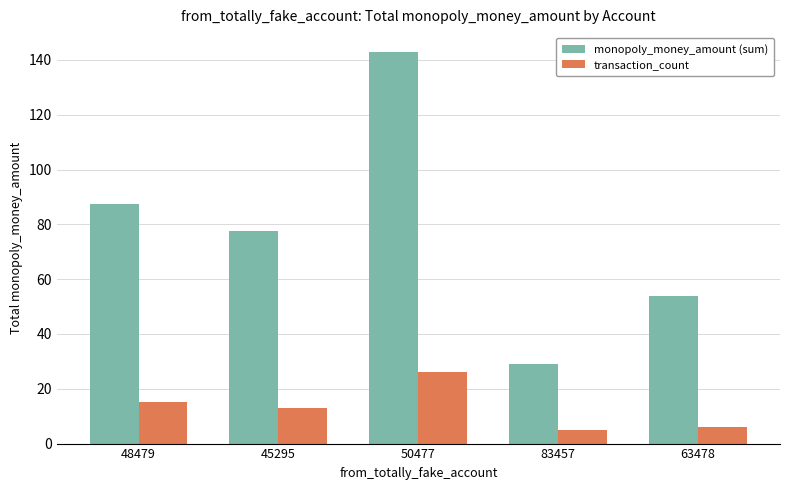

Which series has the largest range (max minus min)?

monopoly_money_amount (sum)